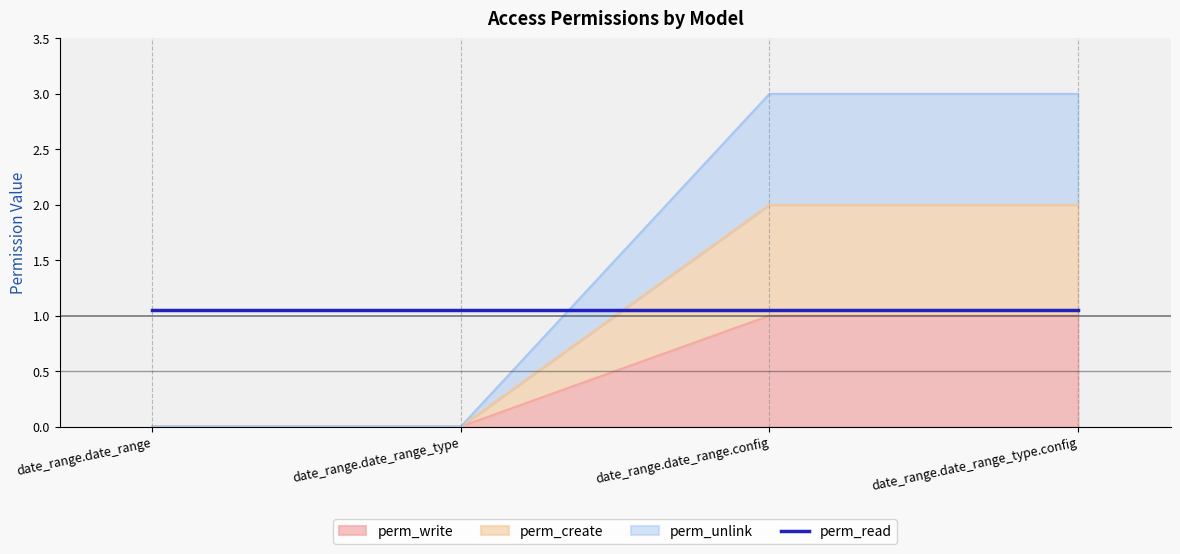

Is it true that perm_create equals 2 at date_range.date_range.config?

True